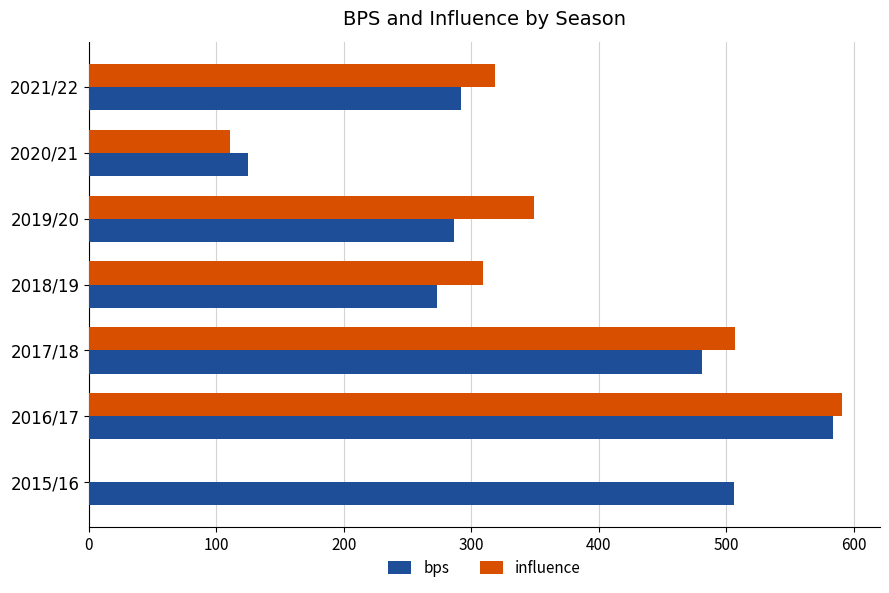

What is the sum of the influence values at 2019/20 and 2021/22?

667.4